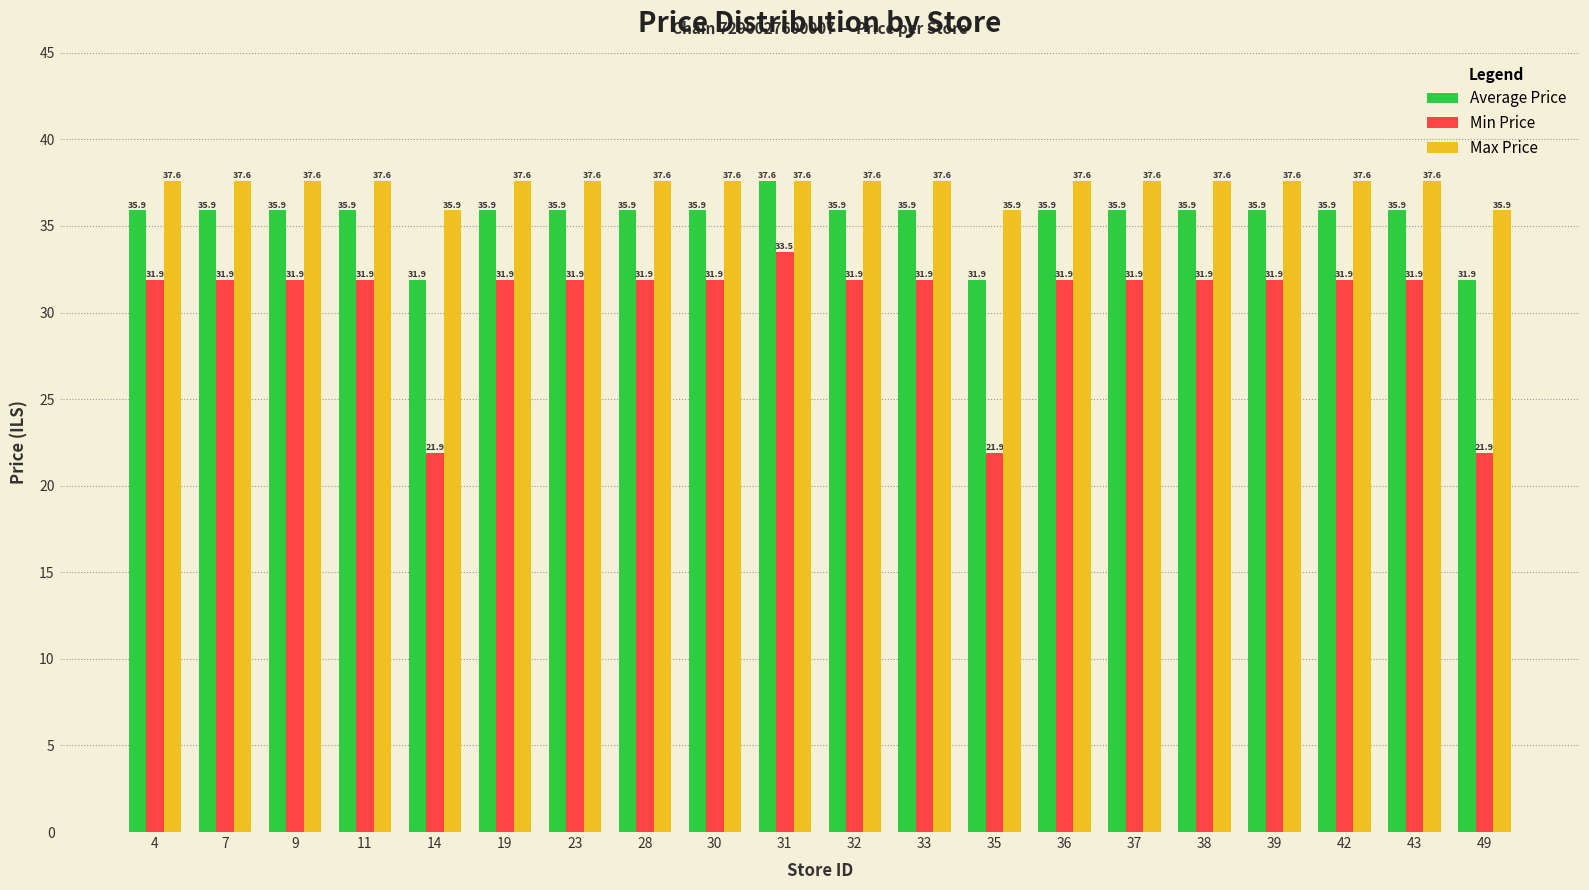

What is the value of the Average Price bar at the 17th from the left?

35.9